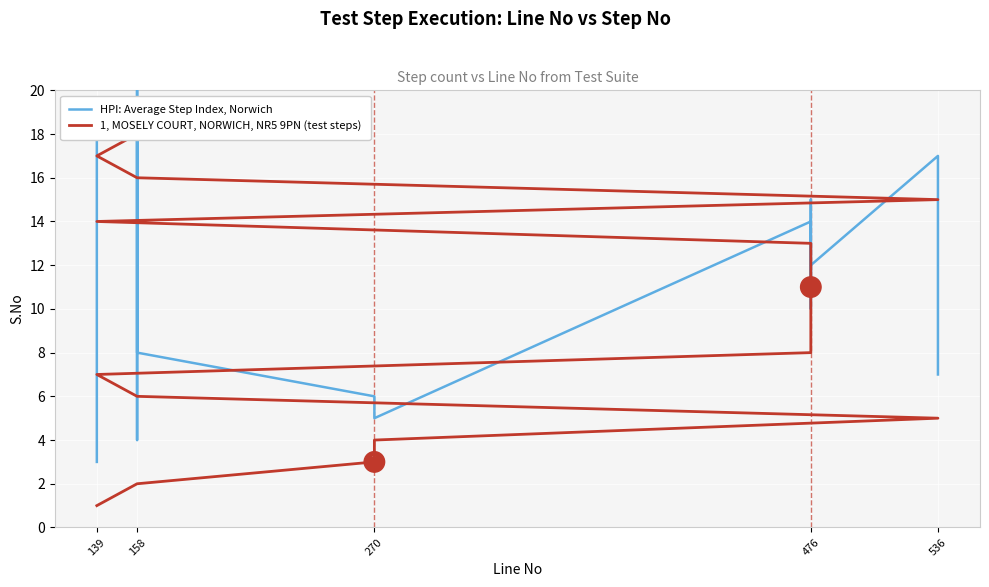

True or false: HPI: Average Step Index, Norwich has a value of 8 at 476.

False